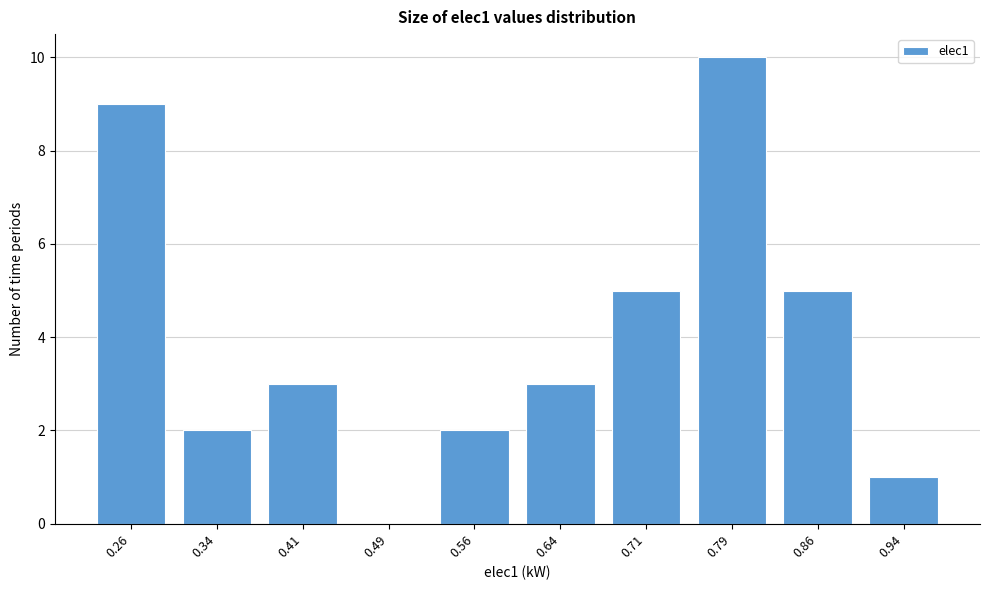

Reading left to right, list all the values displayed in this chart.

0.26=9	0.34=2	0.41=3	0.49=0	0.56=2	0.64=3	0.71=5	0.79=10	0.86=5	0.94=1